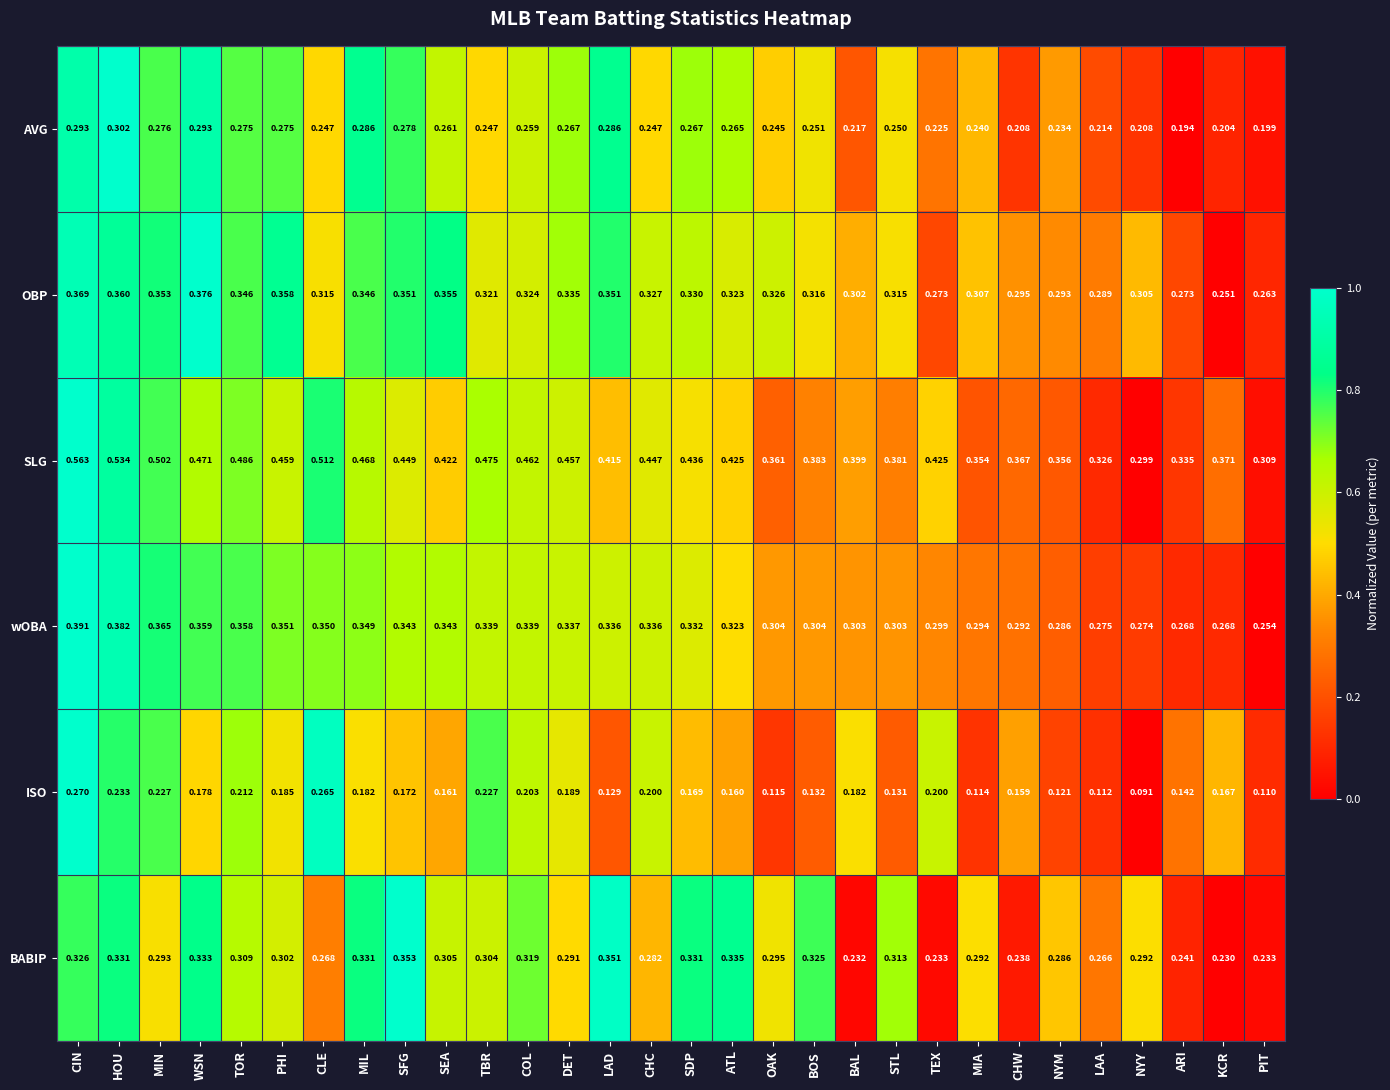

Between CHC and BAL, which series saw the biggest shift?

BABIP